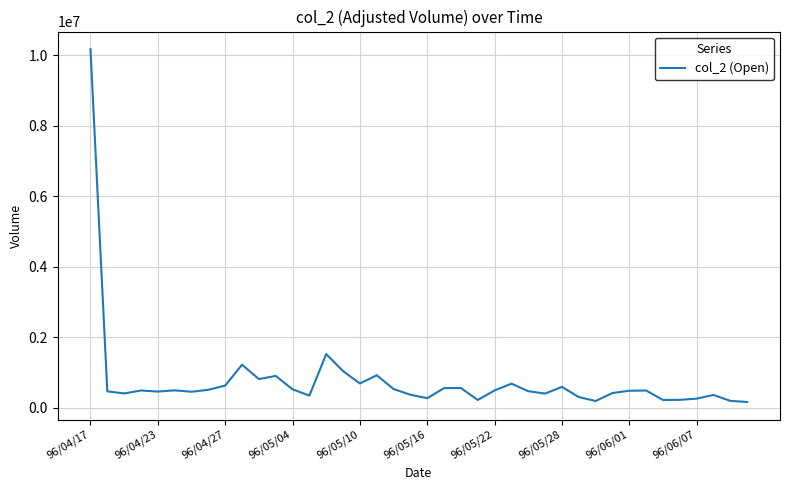

What is the maximum value shown in the chart?

10170770